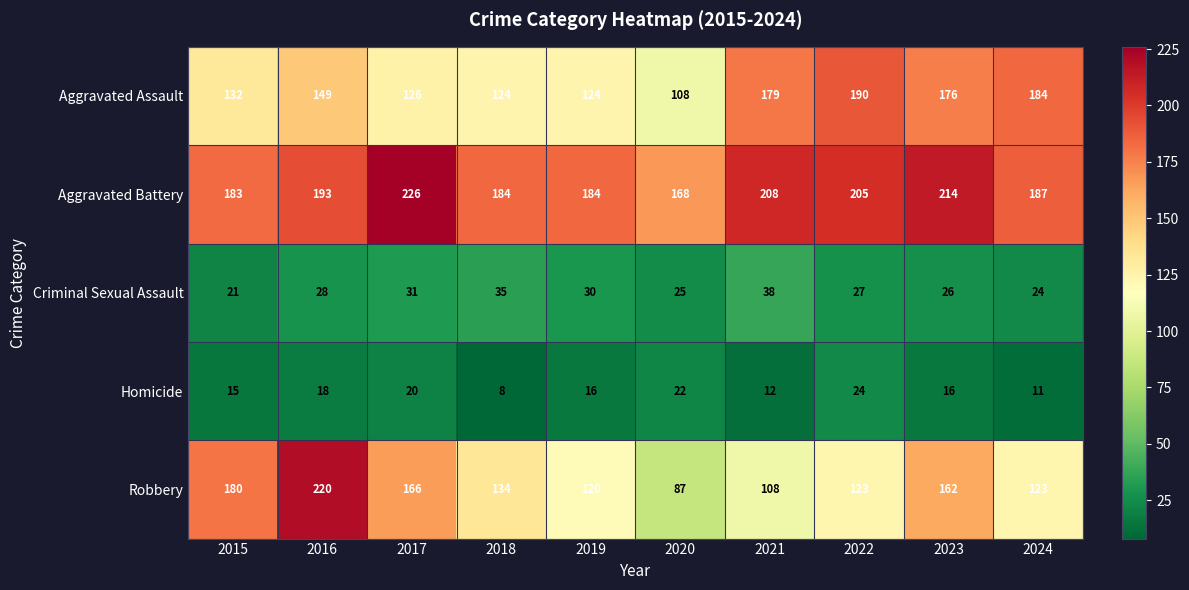

Rank the series by their maximum value, from highest to lowest.

Aggravated Battery, Robbery, Aggravated Assault, Criminal Sexual Assault, Homicide